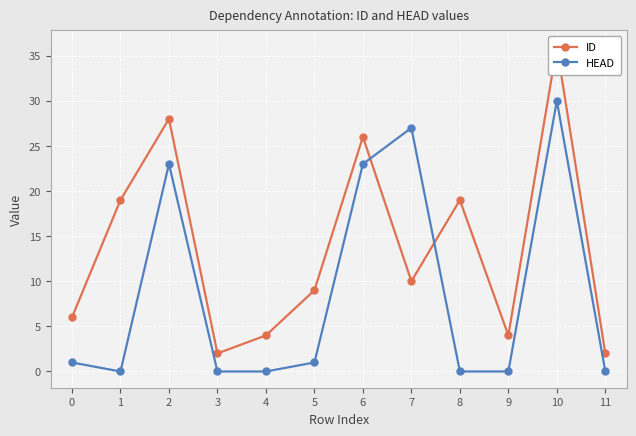

Reading left to right, list all the values displayed in this chart.

ID: 0=6	1=19	2=28	3=2	4=4	5=9	6=26	7=10	8=19	9=4	10=36	11=2
HEAD: 0=1	1=0	2=23	3=0	4=0	5=1	6=23	7=27	8=0	9=0	10=30	11=0